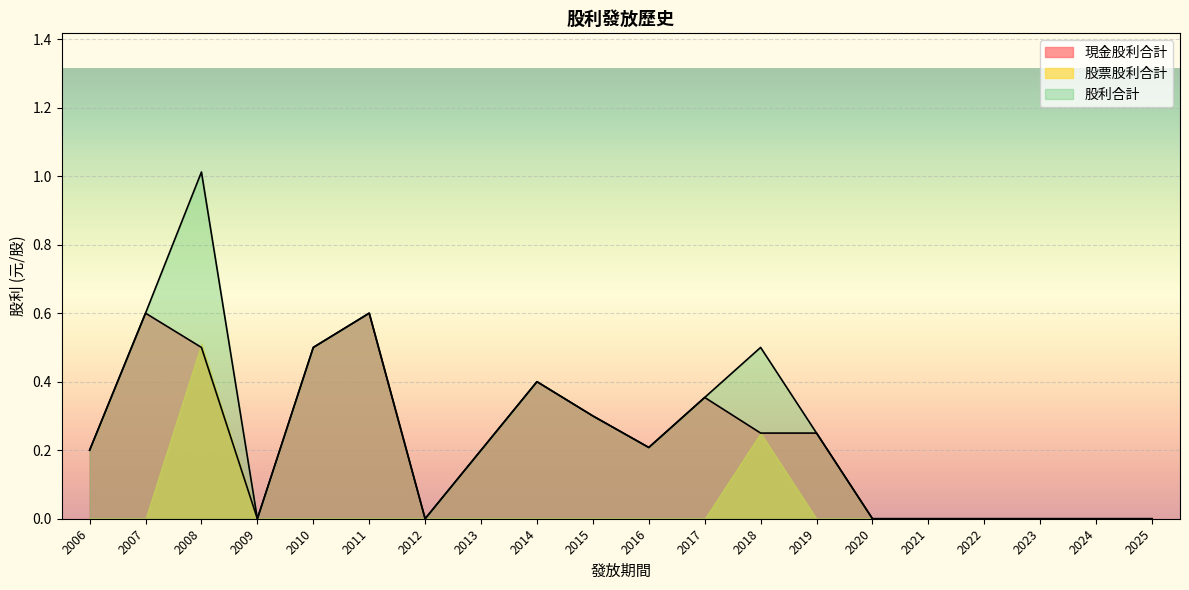

At which label does 股利合計 reach its minimum?

2025